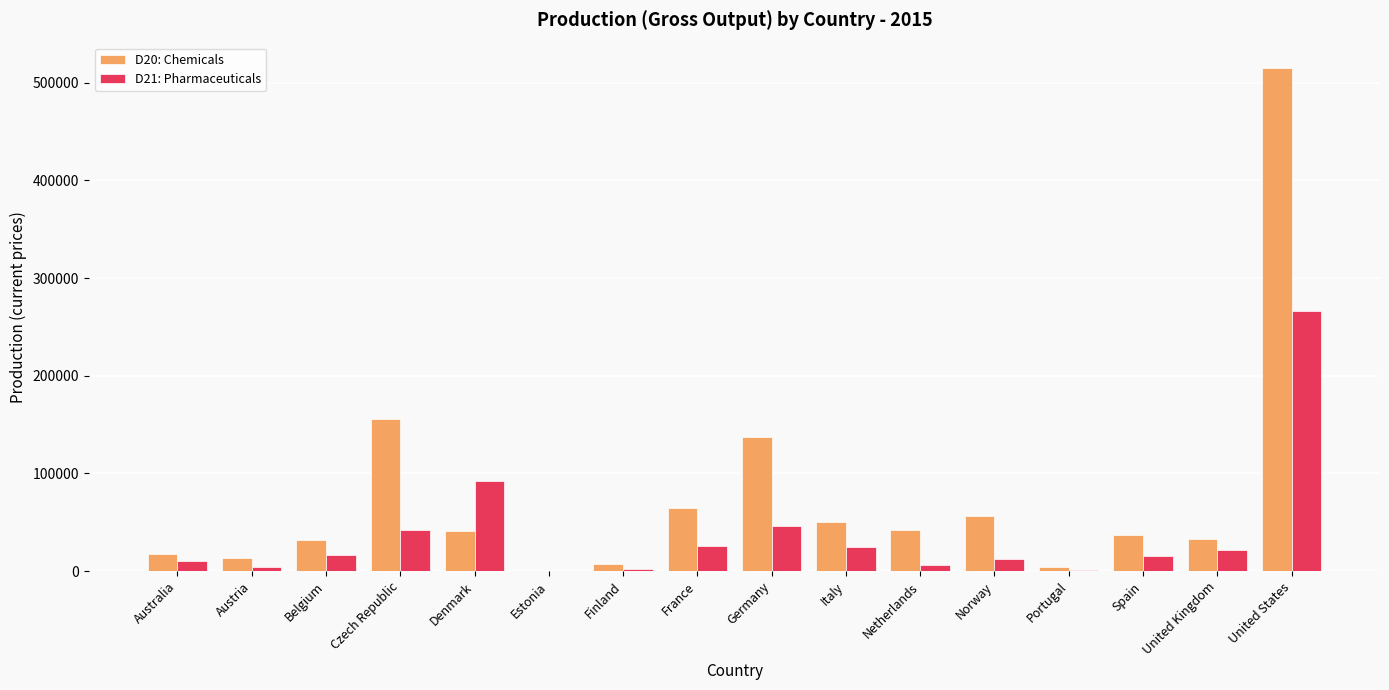

What is the sum of the D20: Chemicals values at Belgium and Spain?

68925.7